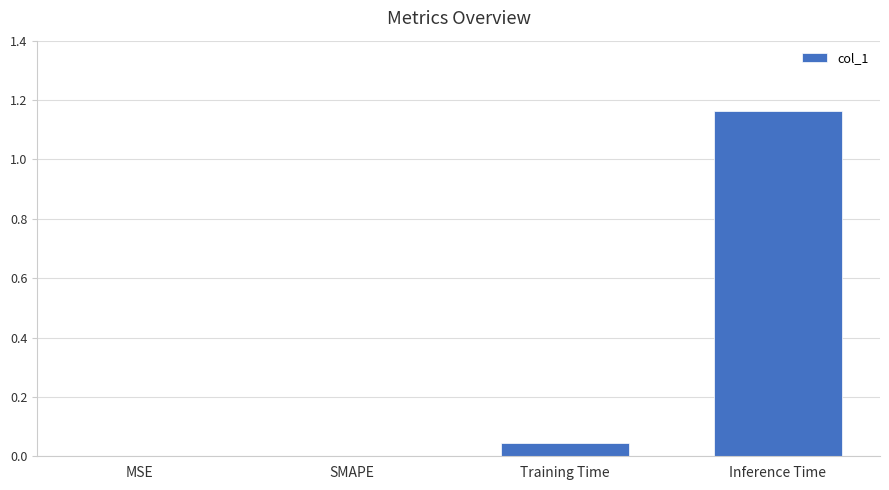

What is the change in value from Training Time to Inference Time?

+1.1